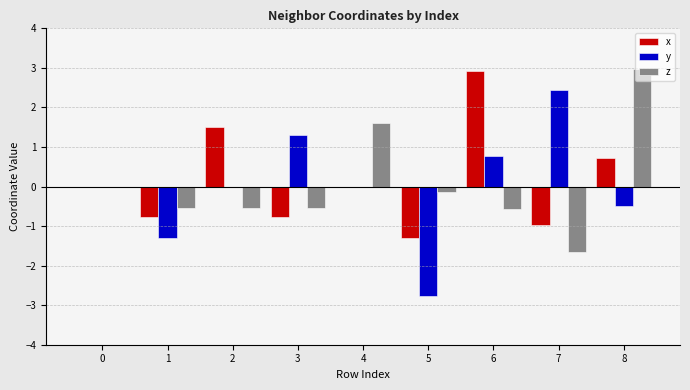

What are all the series names shown in the legend?

x, y, z